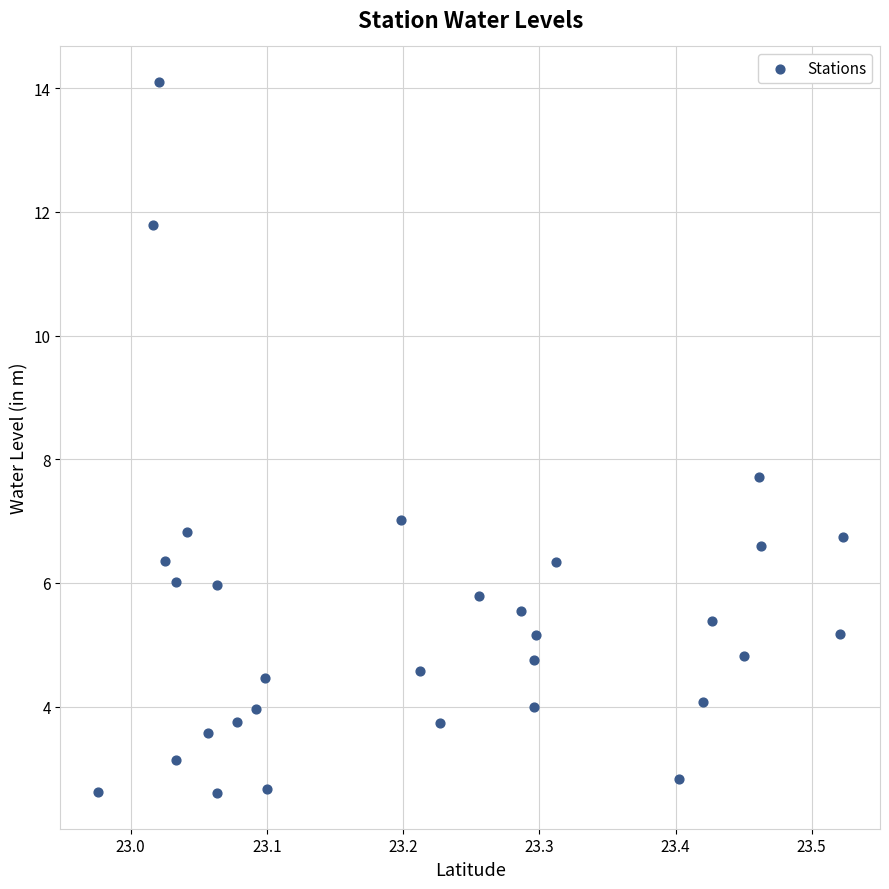

What Y value in the scatter plot is closest to 8?

7.7